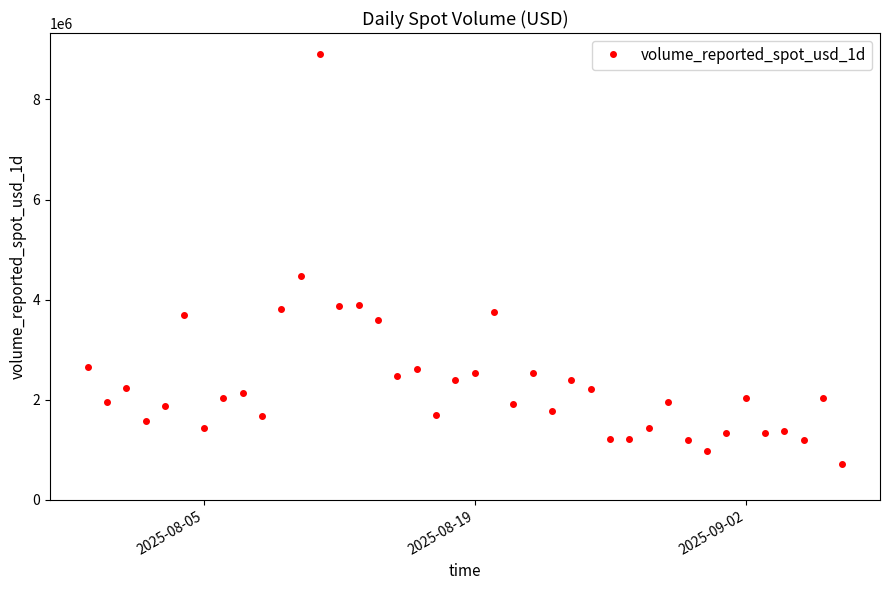

What is the value of the 7th point from the left?

1427734.0